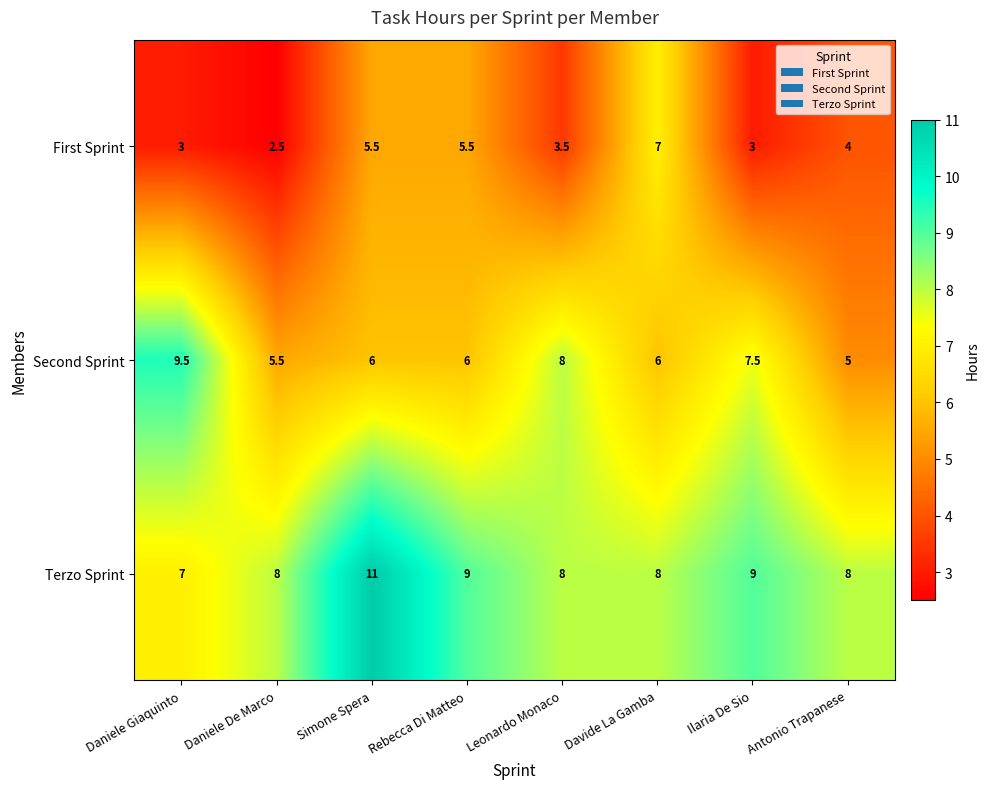

Between Leonardo Monaco and Ilaria De Sio, which series saw the biggest shift?

Terzo Sprint